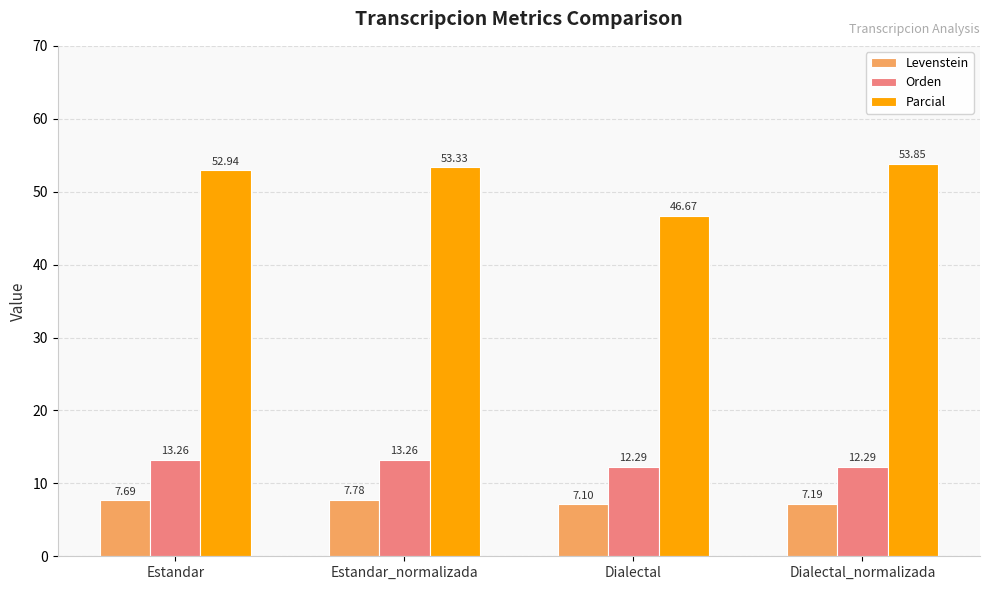

At which category does the chart reach its minimum across all series?

Dialectal